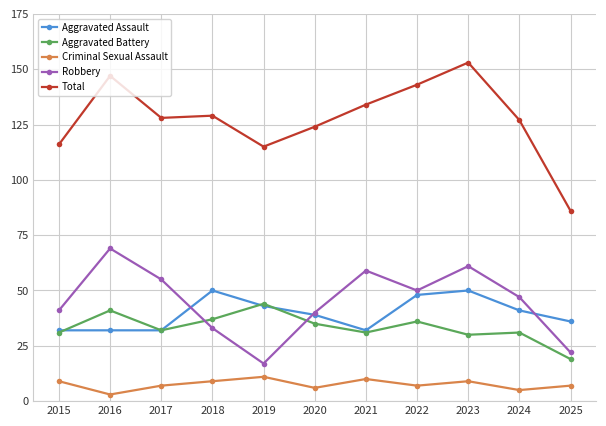

Does the chart have visible grid lines?

Yes